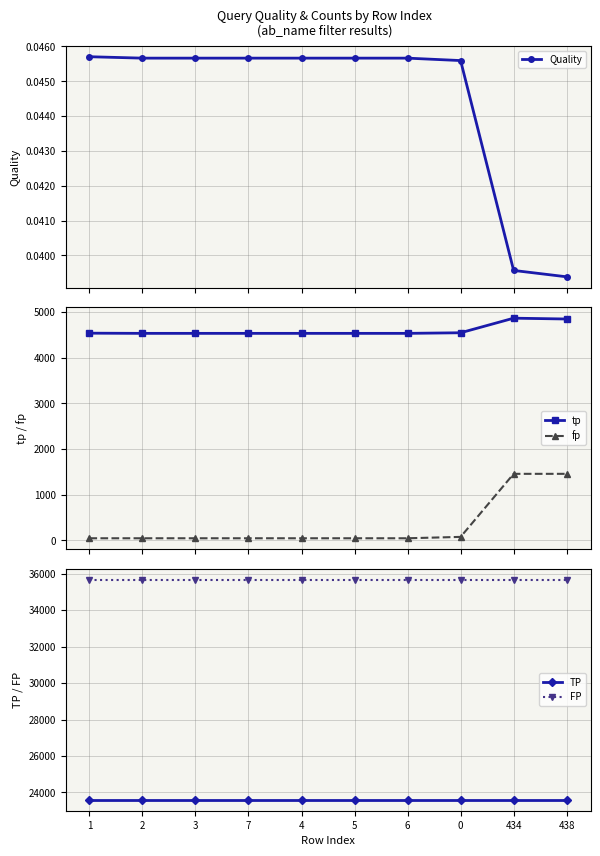

Which series has the largest total across all categories?

FP